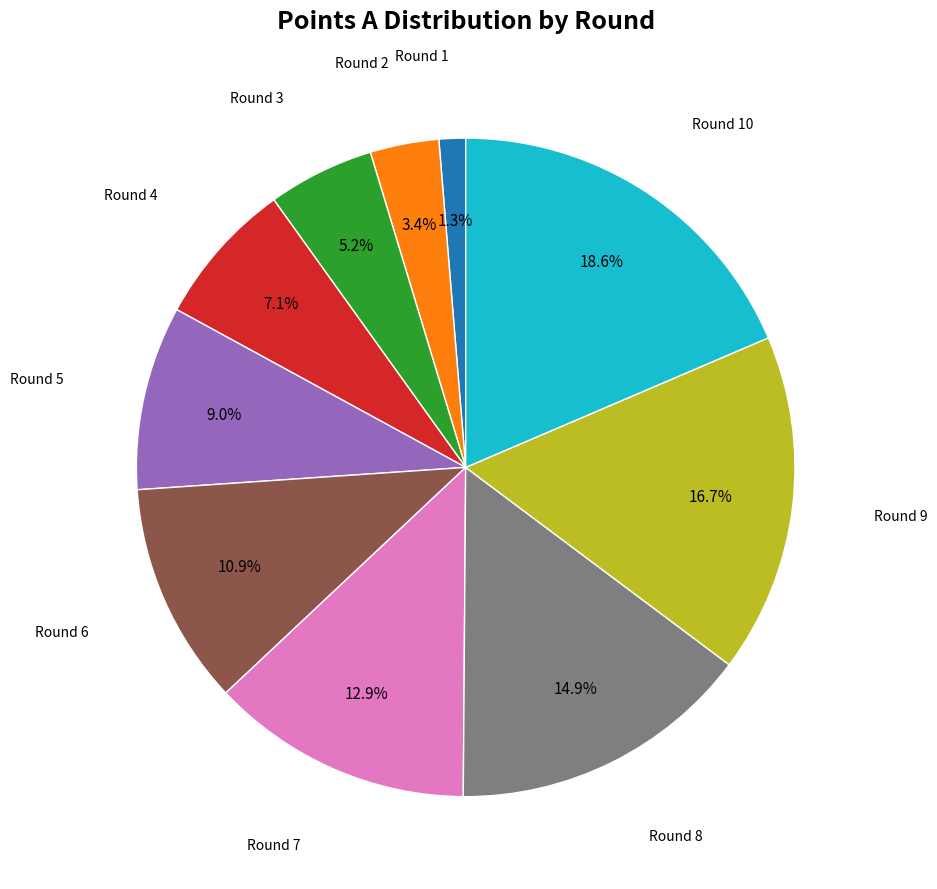

How many slices are in this pie chart?

10